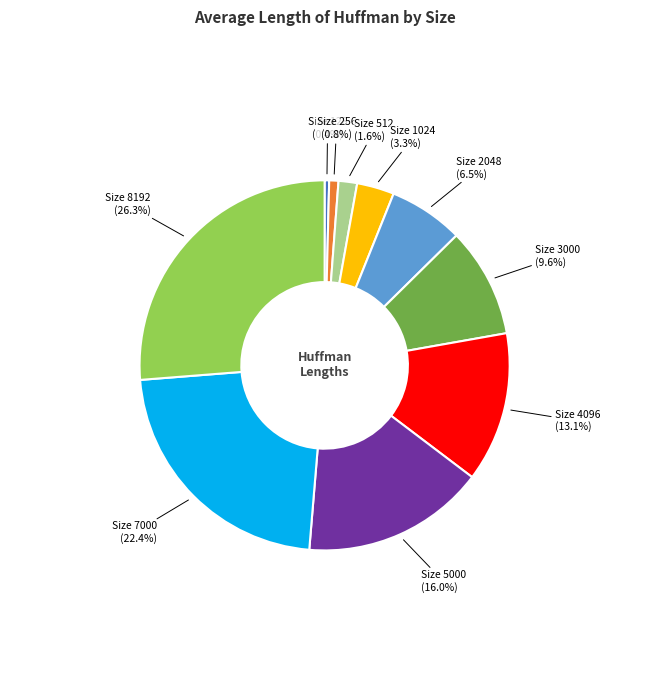

Is there a majority slice in this chart?

No